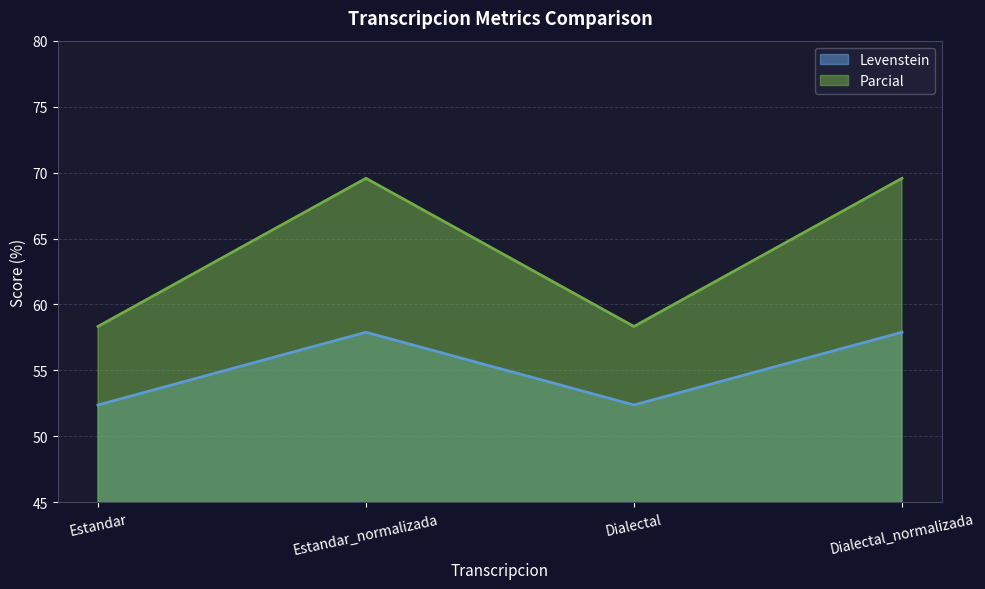

What is the value of the Parcial point at the 2nd from the left?

69.6